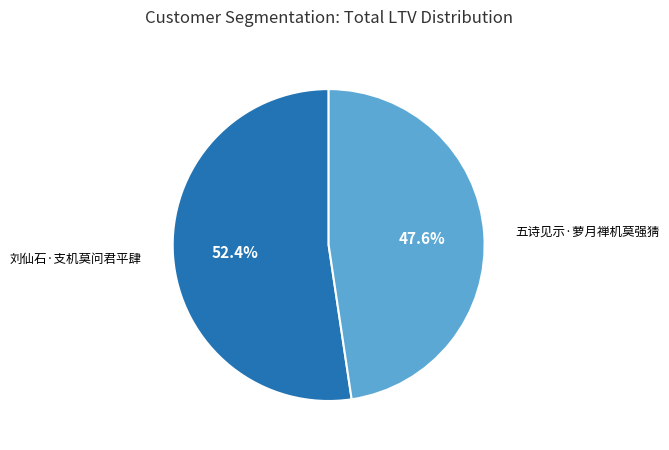

Between 刘仙石·支机莫问君平肆 and 五诗见示·萝月禅机莫强猜, which is larger?

刘仙石·支机莫问君平肆